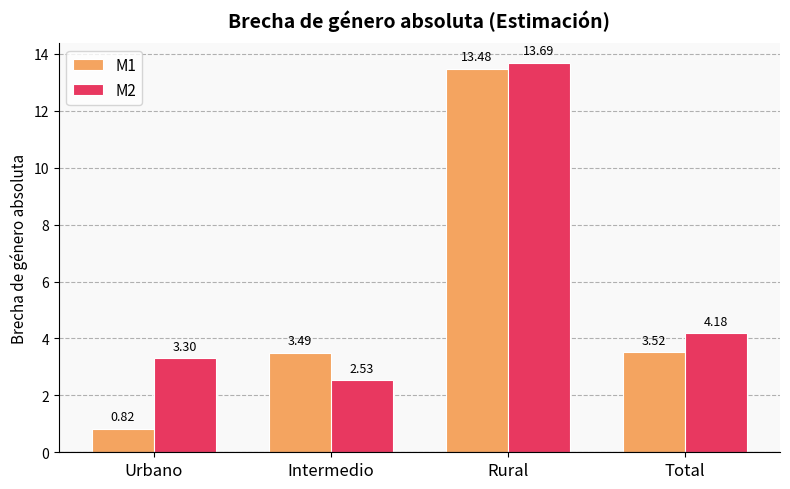

What are all the series names shown in the legend?

M1, M2